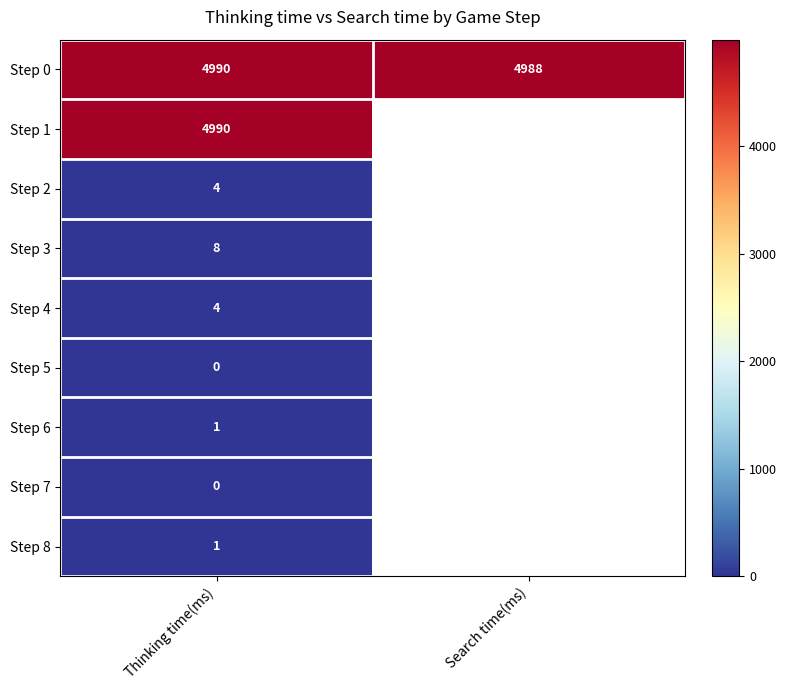

The Step 8 series shows 1 at Thinking time(ms). True or false?

True